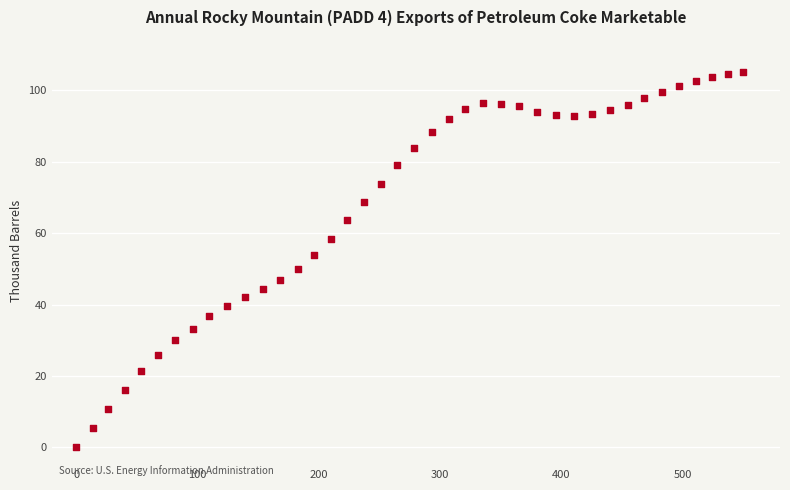

What is the range of X values (max minus min)?

549.7